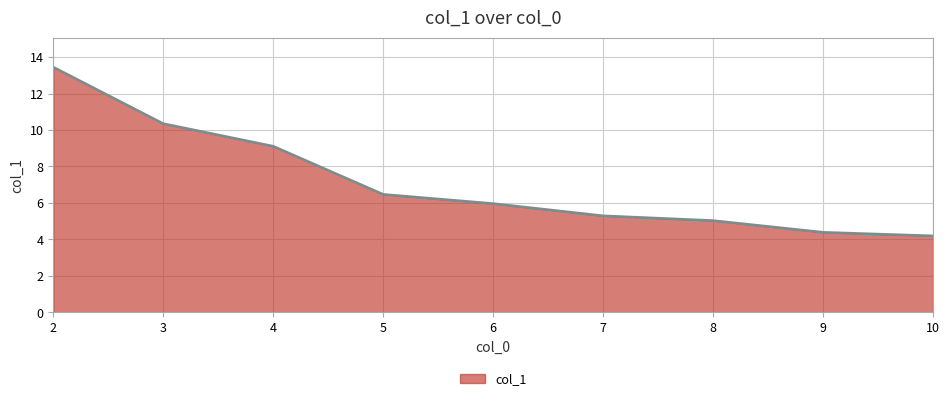

How many lines are shown in the chart?

1